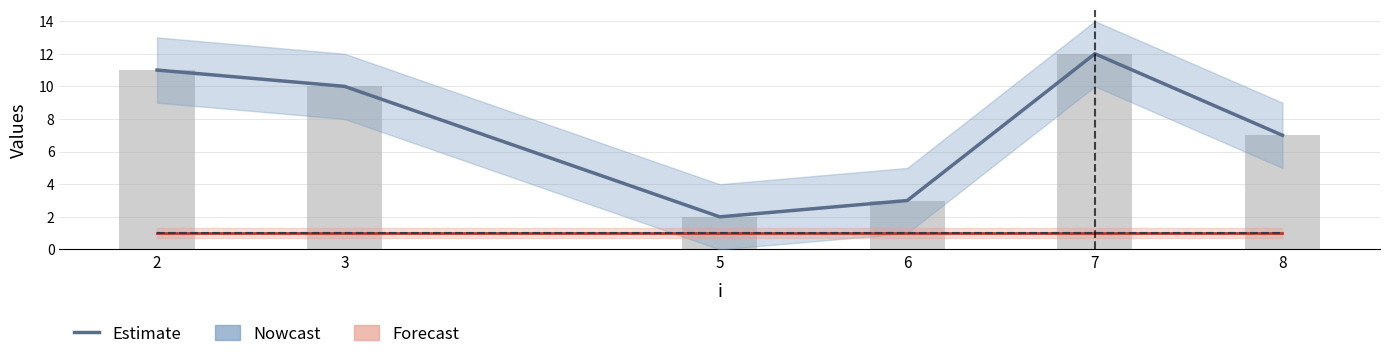

True or false: j (bars) has a value of 7 at 7.

False